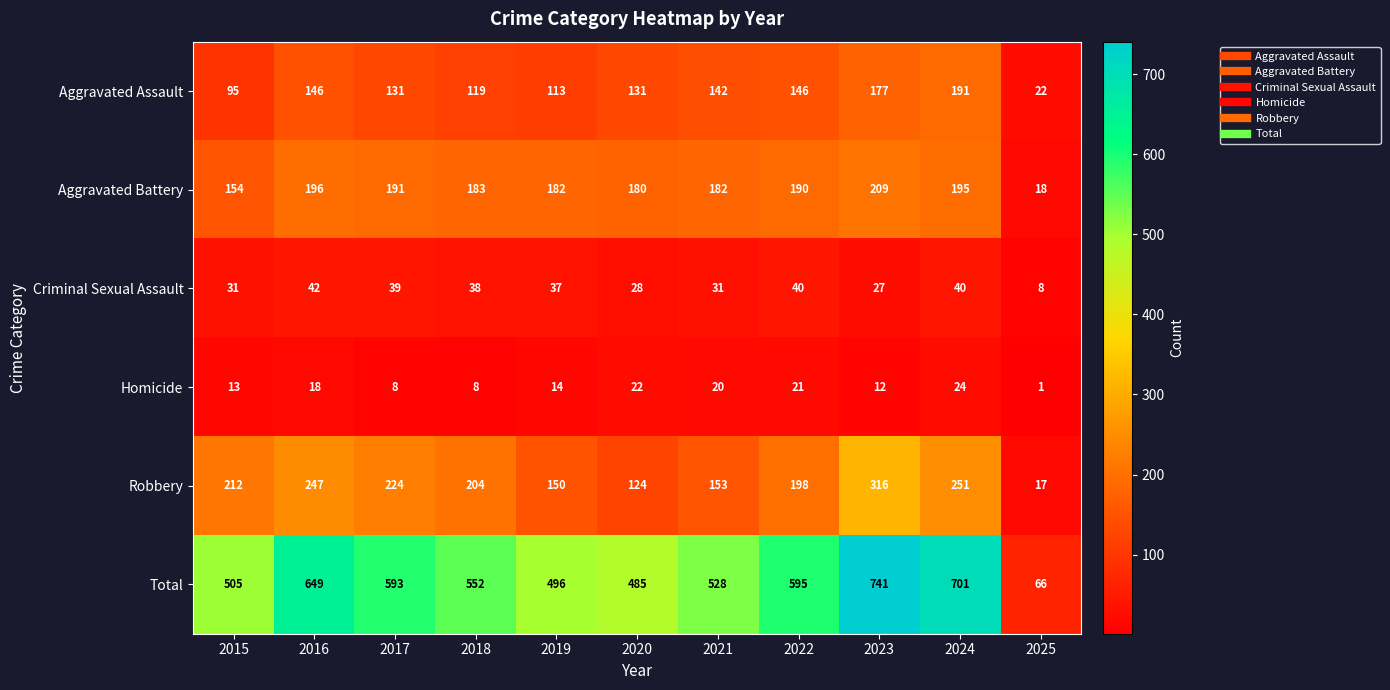

Which category has the lowest value across all series?

2025